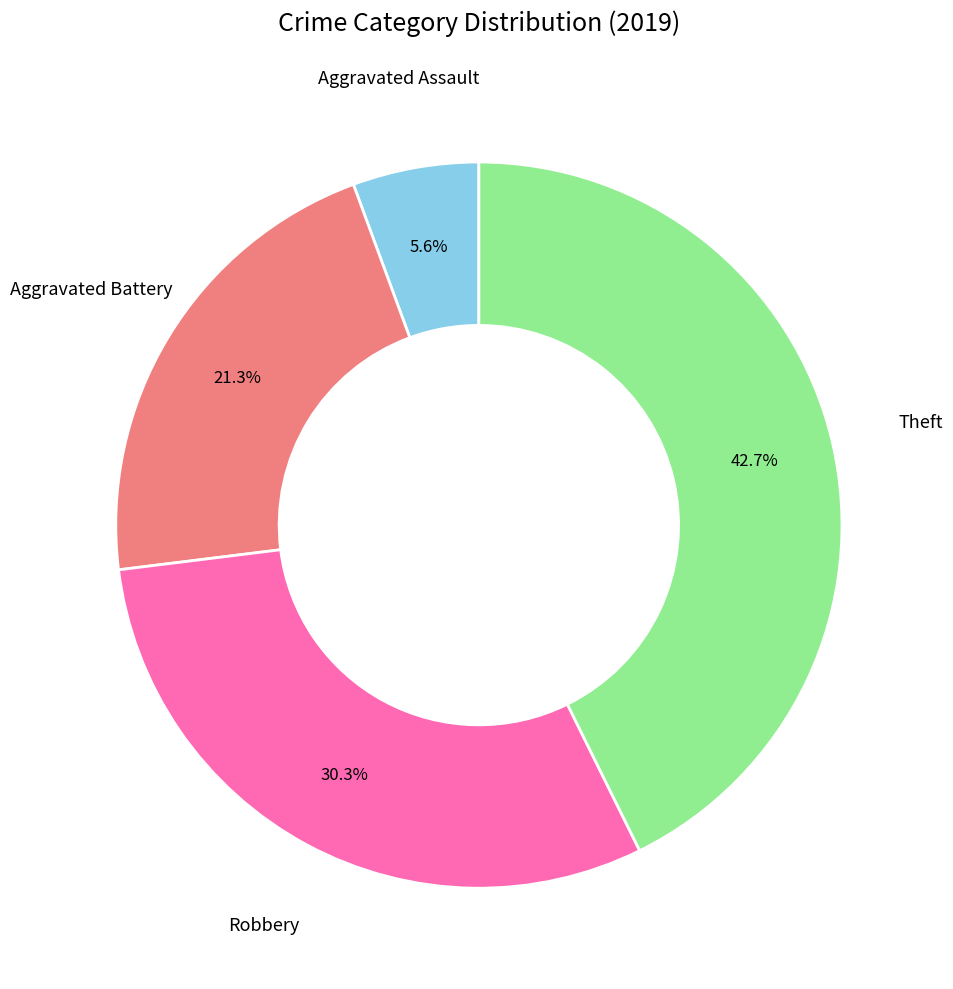

How many slices are in this pie chart?

4